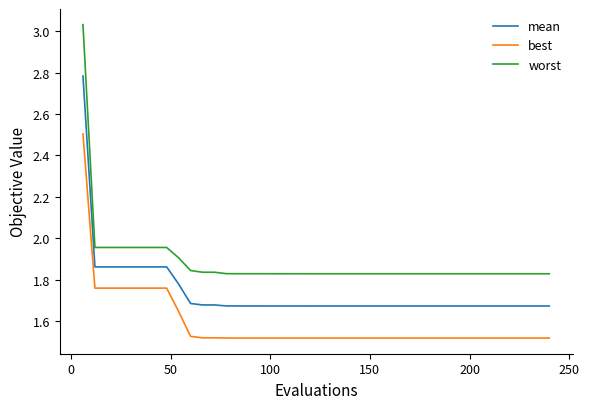

Which series has the largest range (max minus min)?

worst